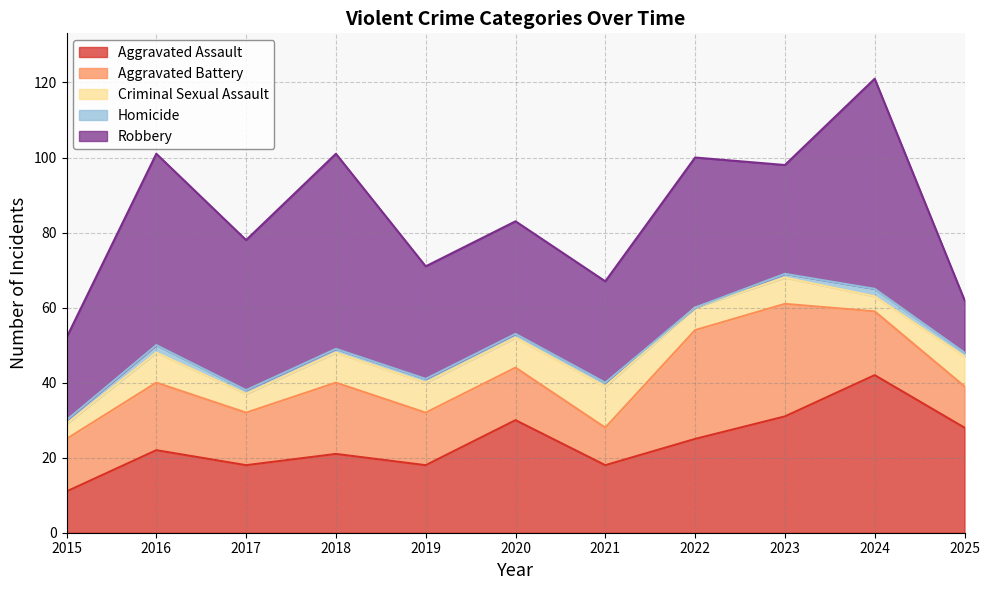

How many lines are shown in the chart?

5